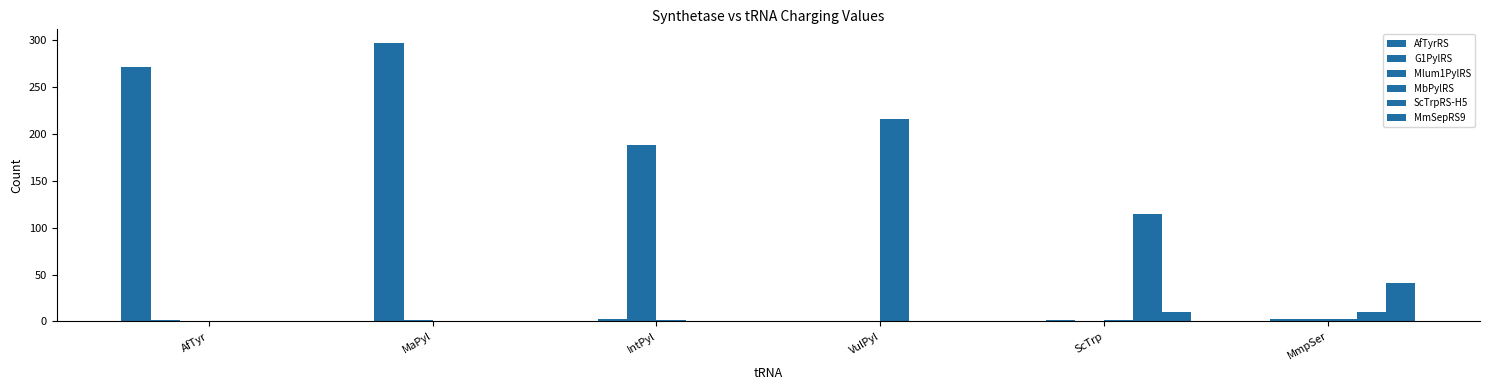

What value does the MmSepRS9 series have at MaPyl?

0.2